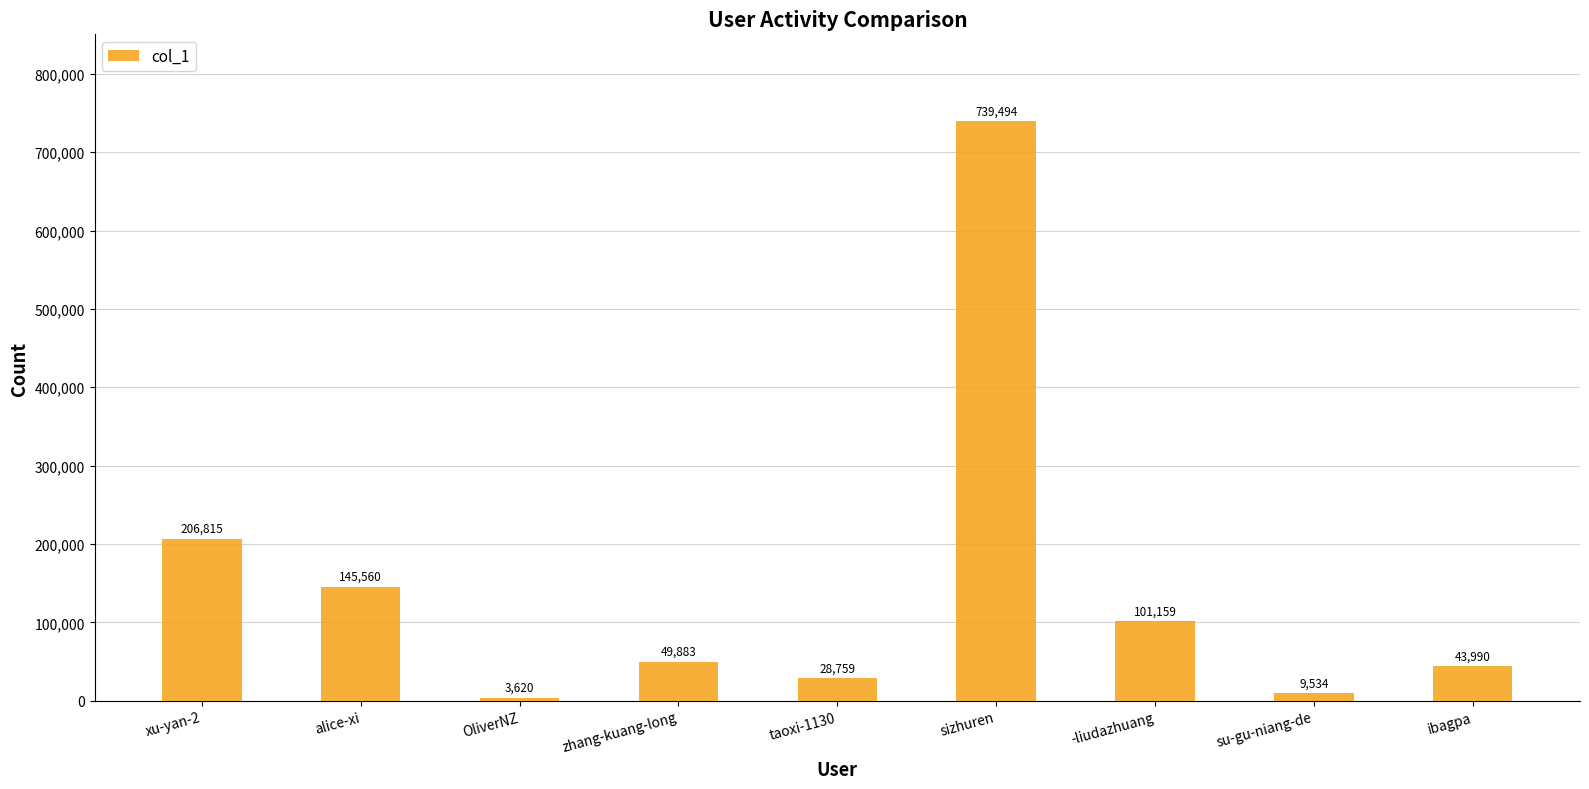

Reading left to right, list all the values displayed in this chart.

206815	145560	3620	49883	28759	739494	101159	9534	43990